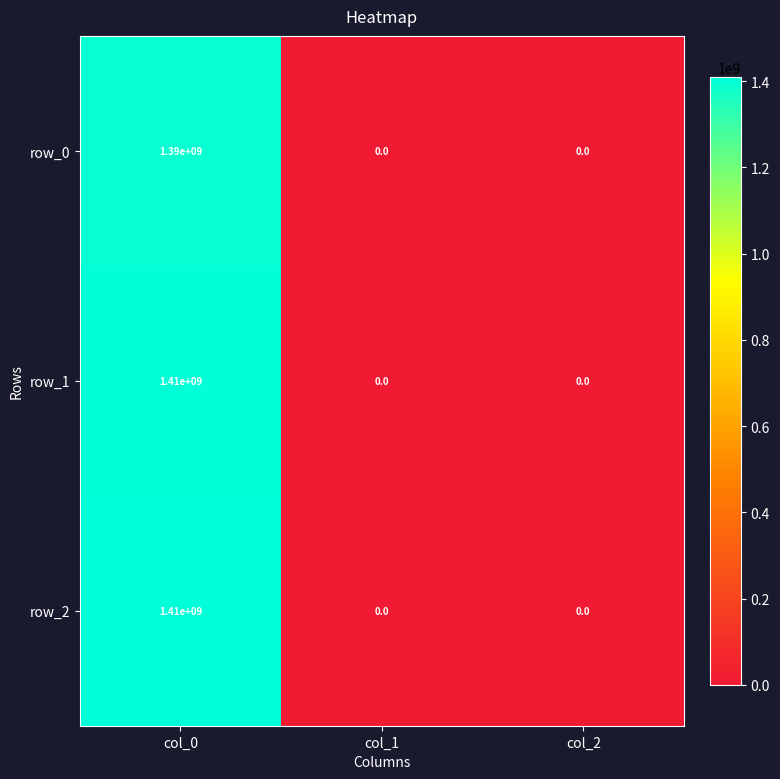

Reading right to left, extract all data points from this chart.

row_0: 0	0	1390000000
row_1: 0	0	1410000000
row_2: 0	0	1410000000